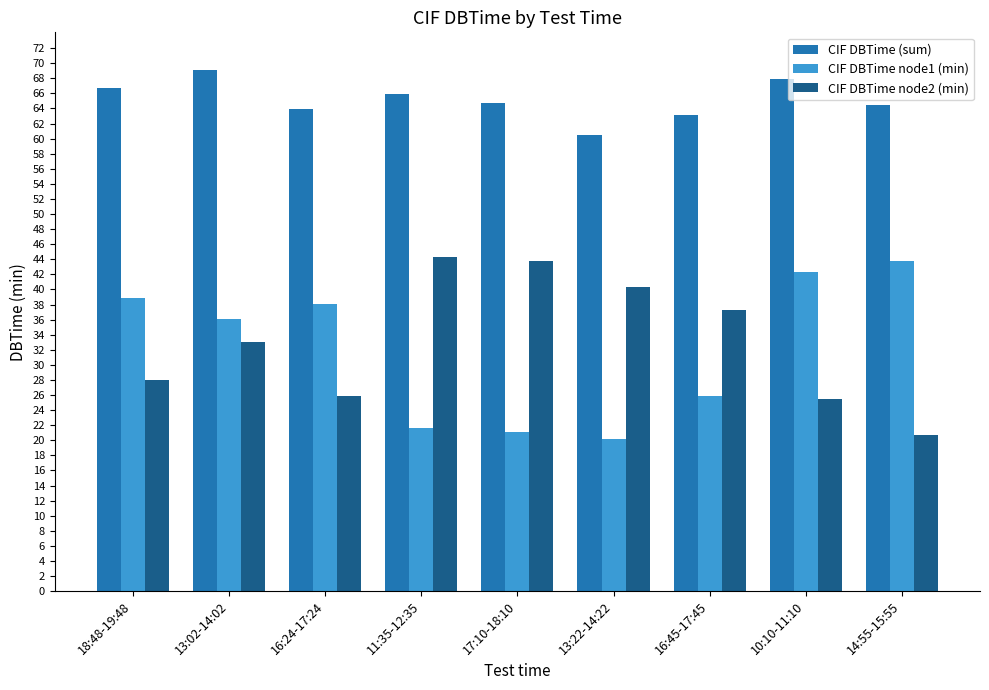

Which series has the largest total across all categories?

CIF DBTime (sum)